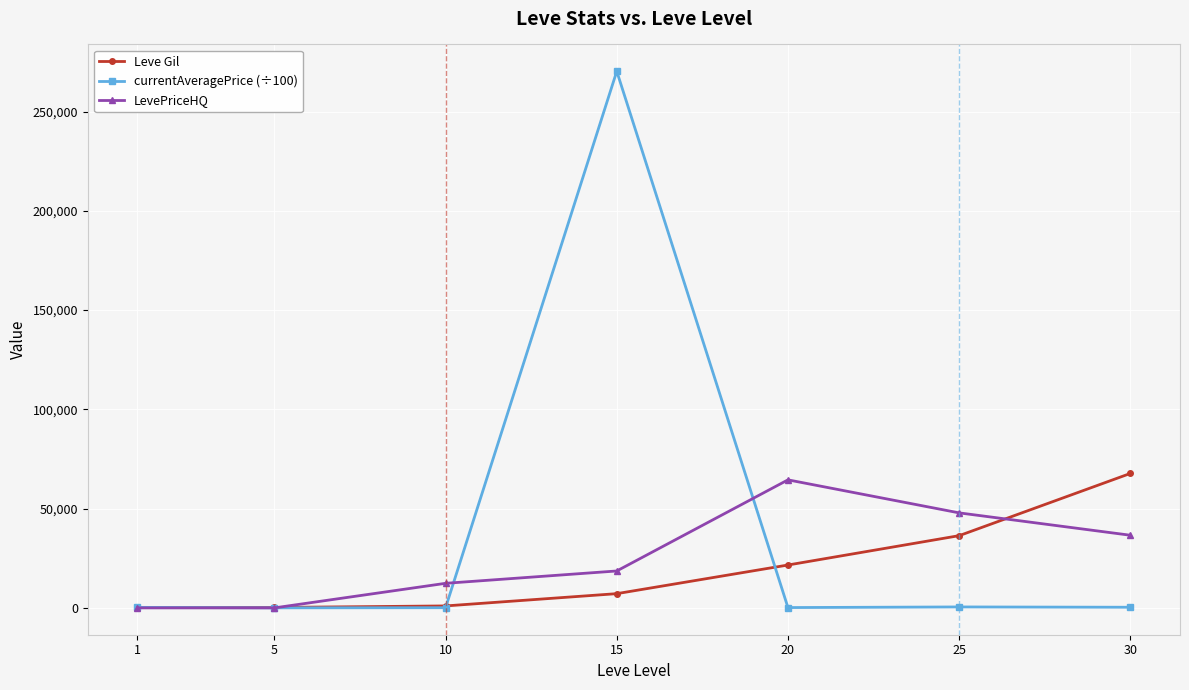

What is the lowest value of the Leve Gil series?

160.0